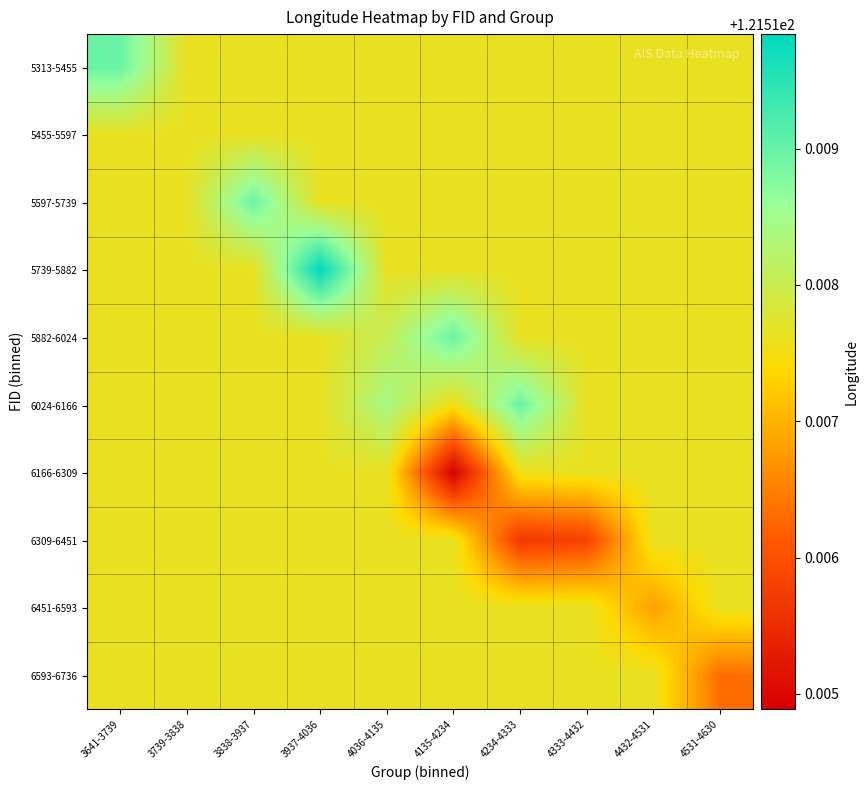

Count the number of data series in this chart.

10